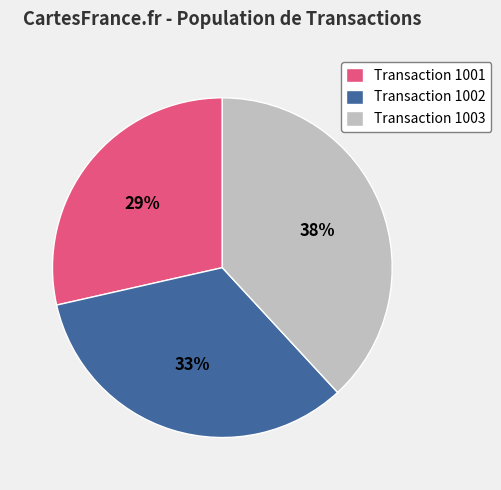

Is there a majority slice in this chart?

No